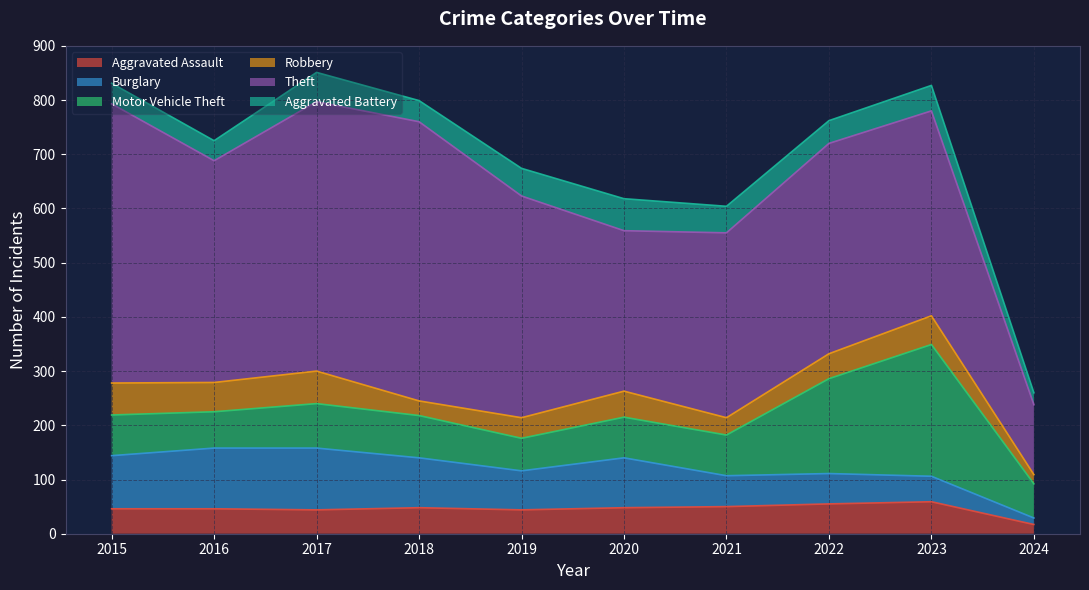

What is the average value of the Aggravated Battery series?

44